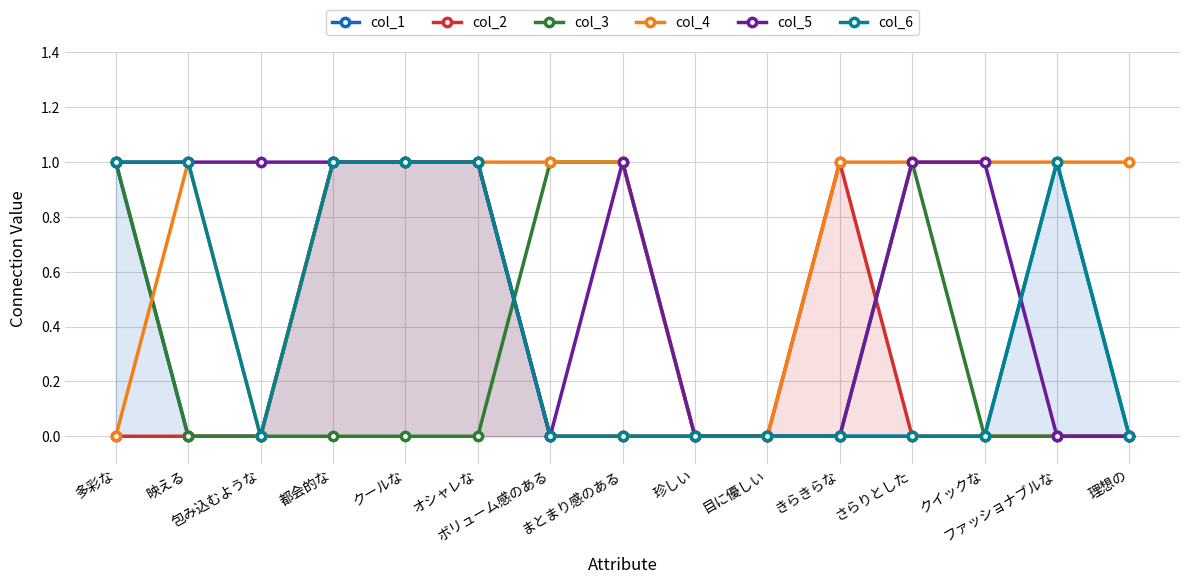

Which series changed the most between 映える and 包み込むような?

col_4